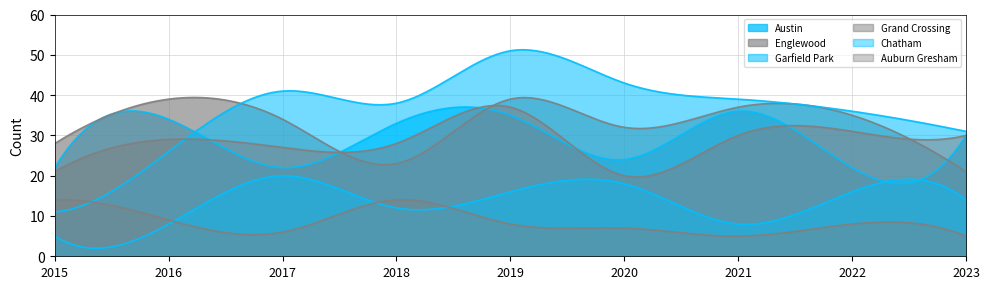

True or false: Grand Crossing and Austin intersect in this chart.

True